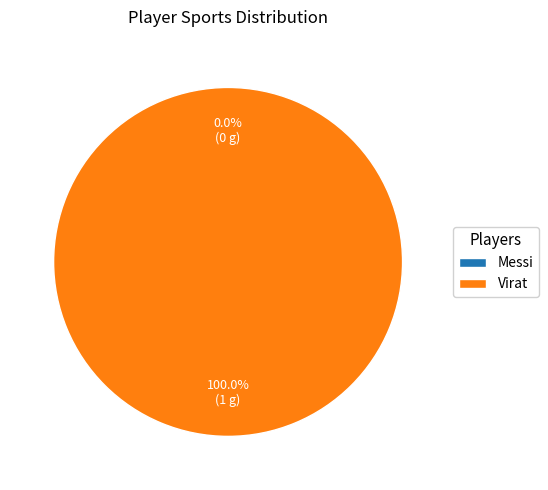

To the nearest percent, what is the average slice percentage?

50%